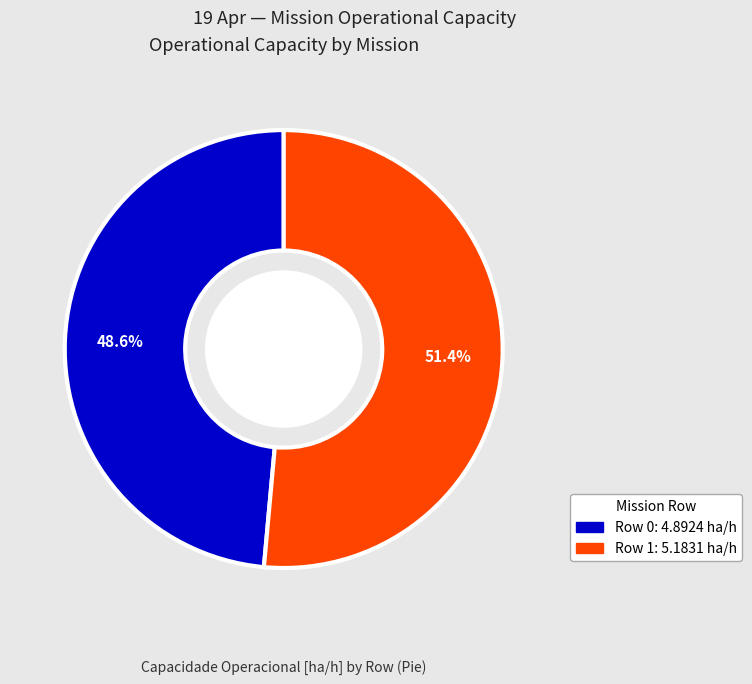

Which slice is the smallest?

Row 0